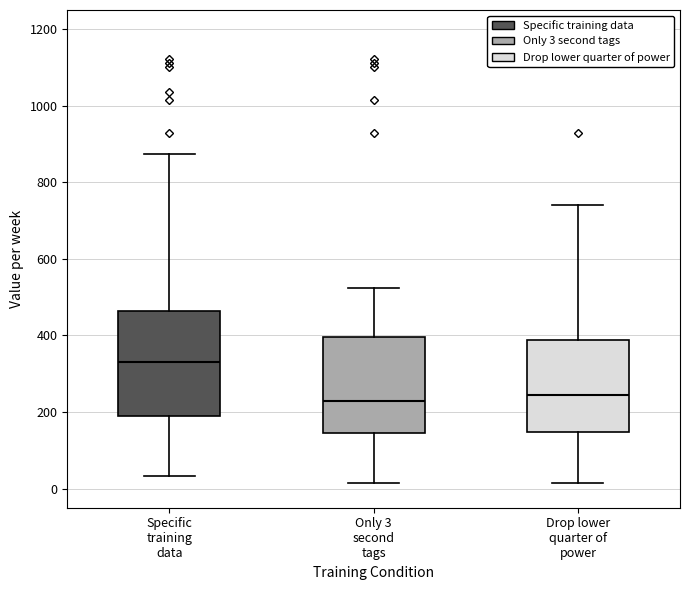

Reading left to right, read every box against the y-axis: the position of its median line, the range the box covers, and the ends of its whiskers. The values are not printed on the chart, so give them approximately, as read against the axis.

Specific training data: median 320, box 200 to 460, whiskers 40 to 880
Only 3 second tags: median 220, box 140 to 400, whiskers 20 to 520
Drop lower quarter of power: median 240, box 140 to 380, whiskers 20 to 740